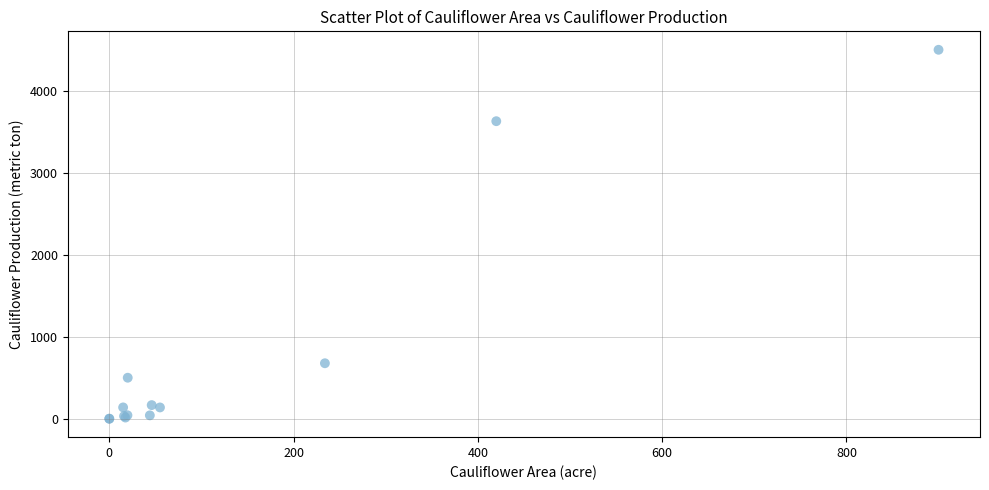

What Y value in the scatter plot is closest to 2250?

3629.0